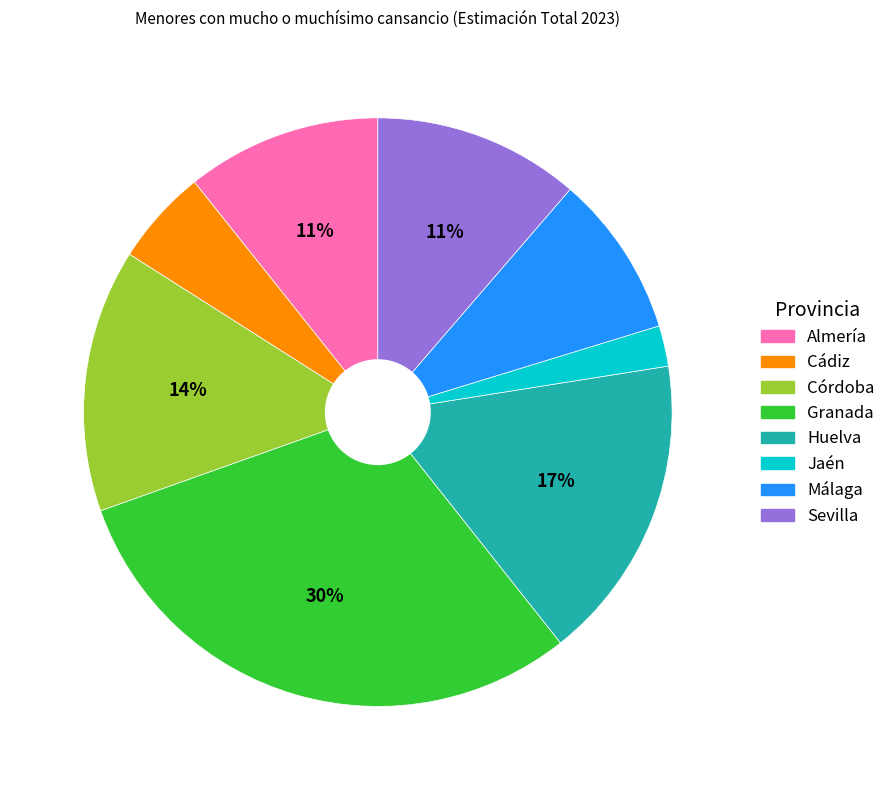

Which has a higher value, Jaén or Almería?

Almería